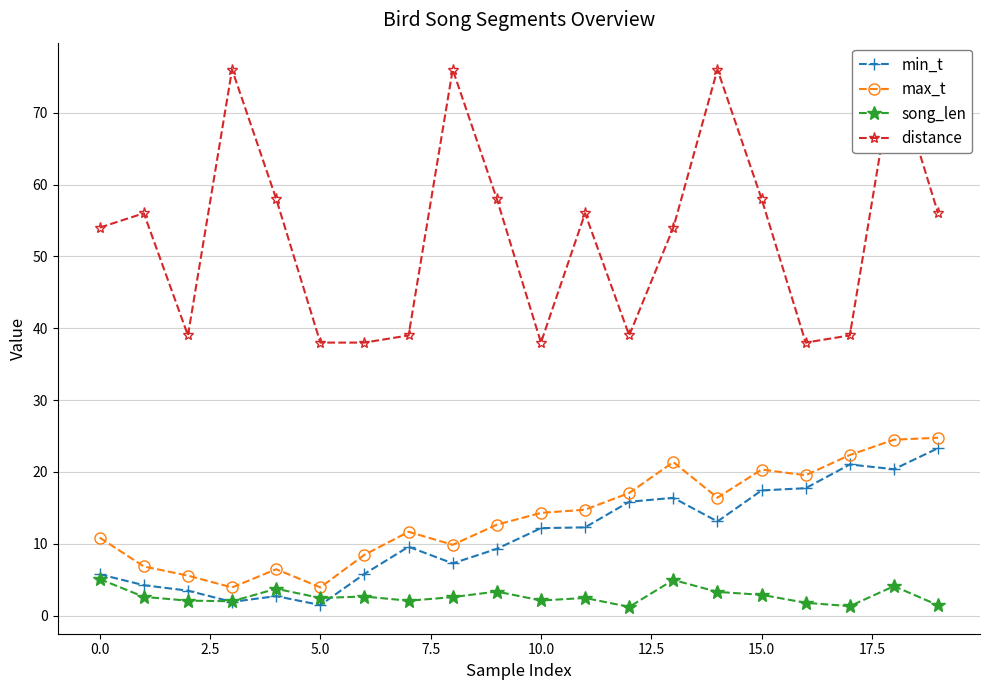

True or false: min_t and max_t cross at least once.

False